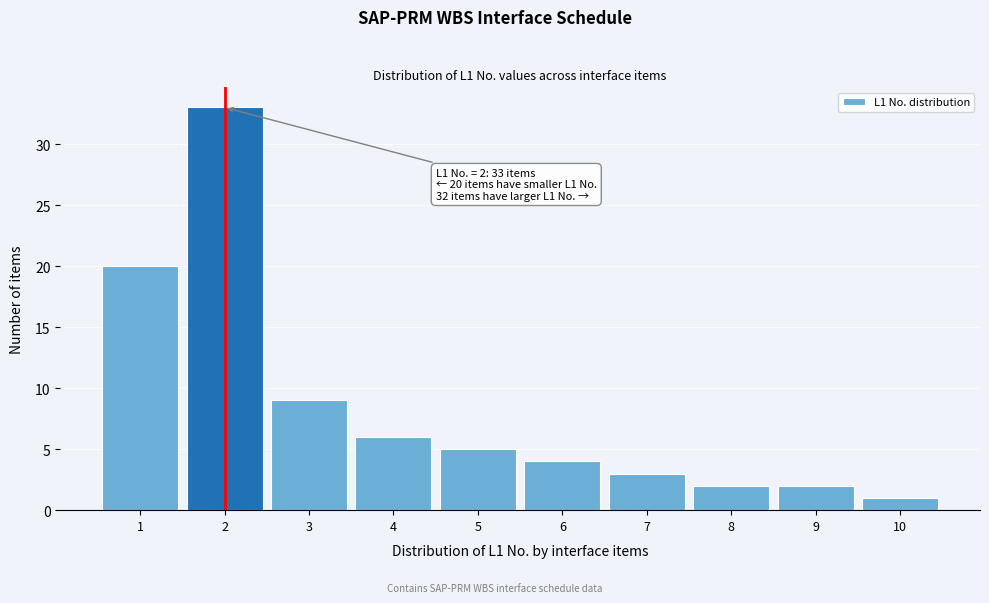

Over which range of the x-axis is the bar tallest?

1.5 to 2.5